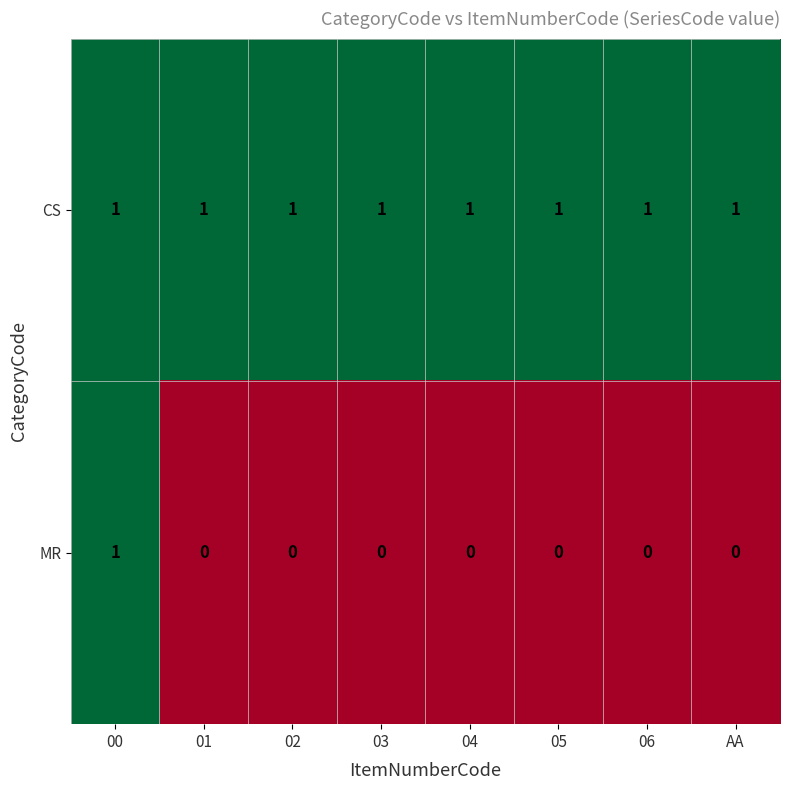

Between 00 and 05, which series saw the biggest shift?

MR